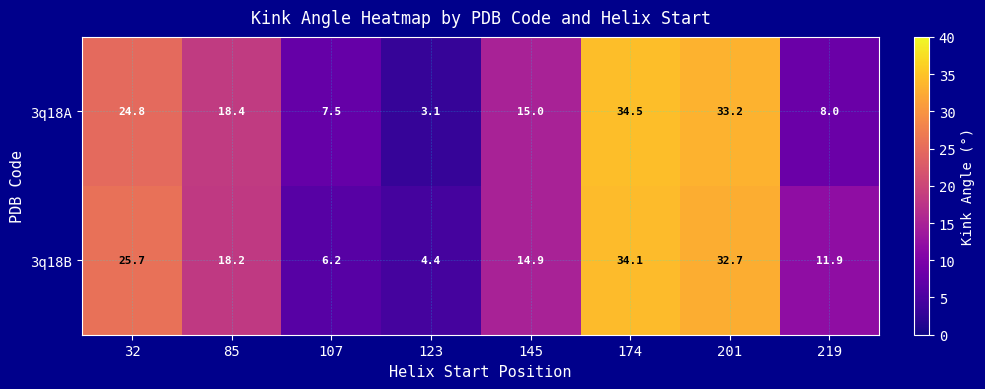

Which series has the largest total across all categories?

3q18B